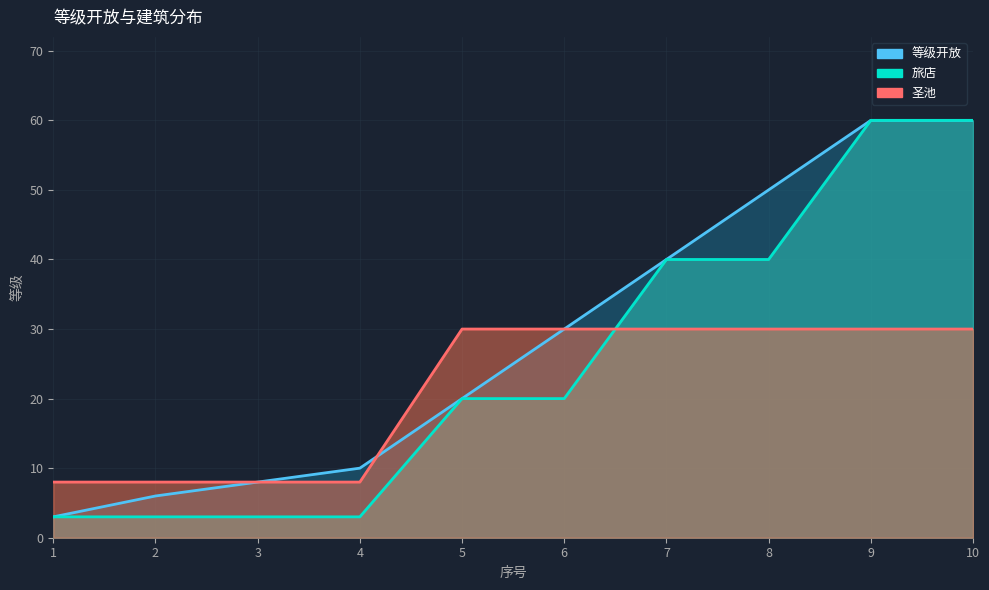

What is the minimum value shown in the chart?

3